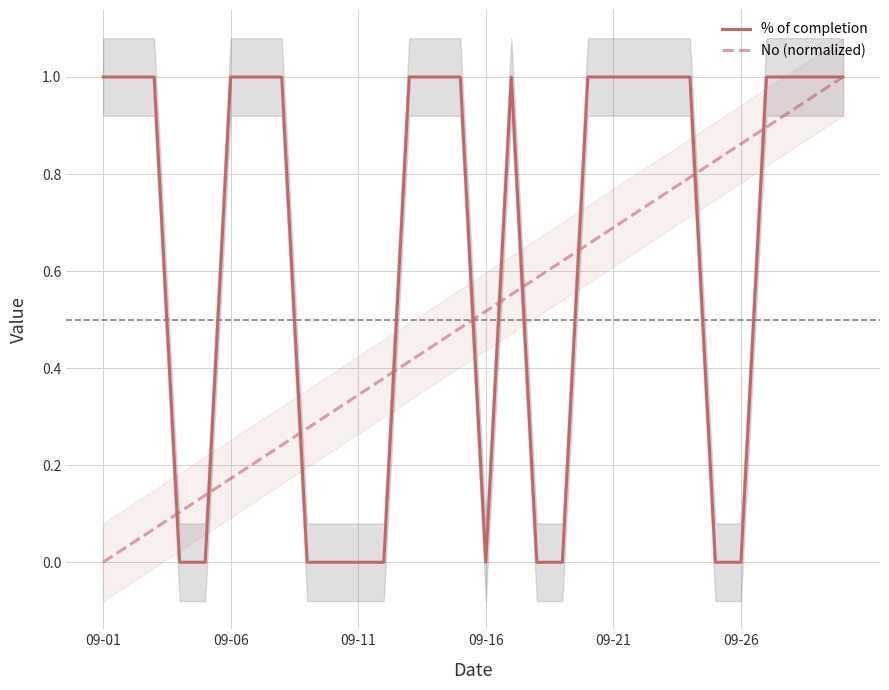

Which category has the highest value in the No (normalized) series?

29